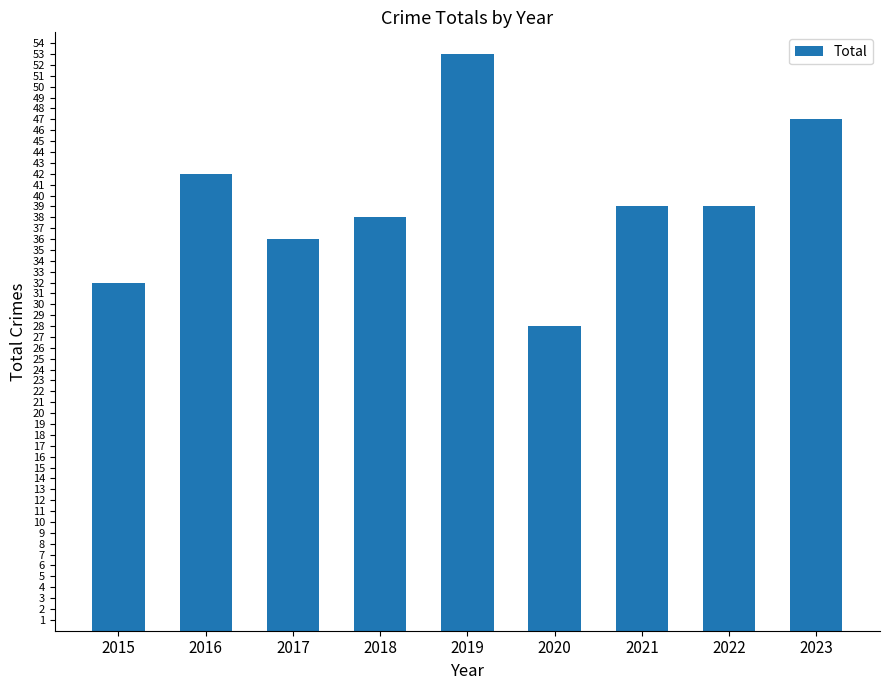

What is the minimum value shown in the chart?

28